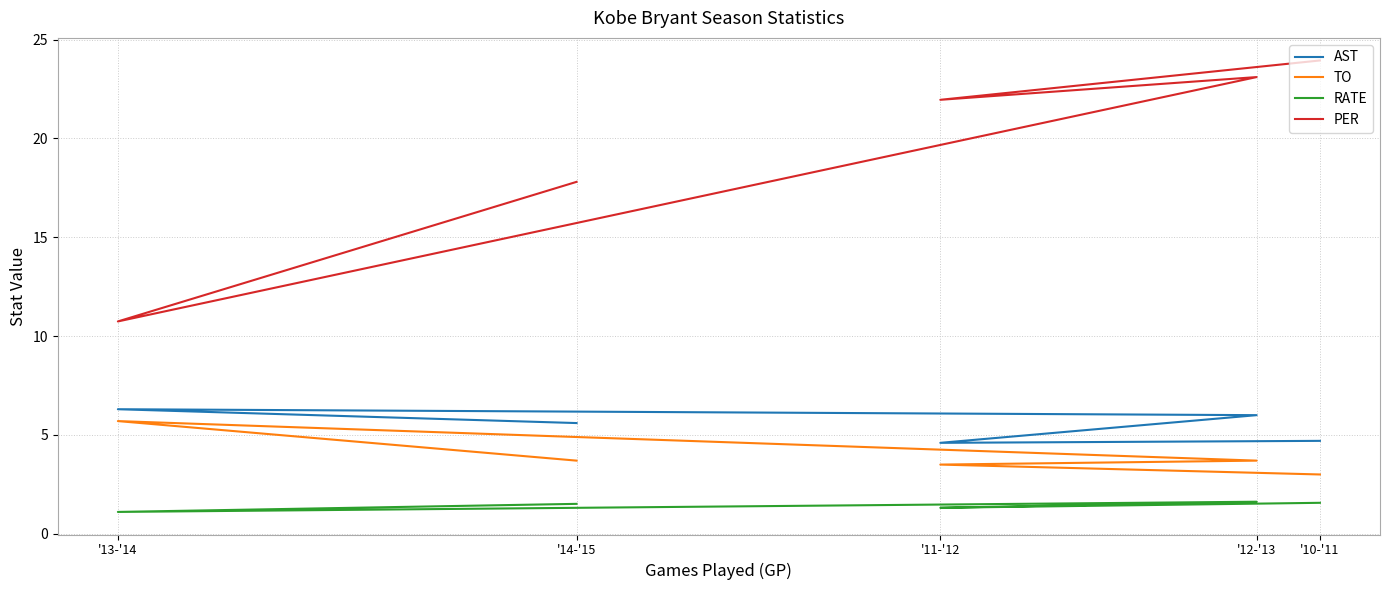

What is the average value of the TO series?

3.9